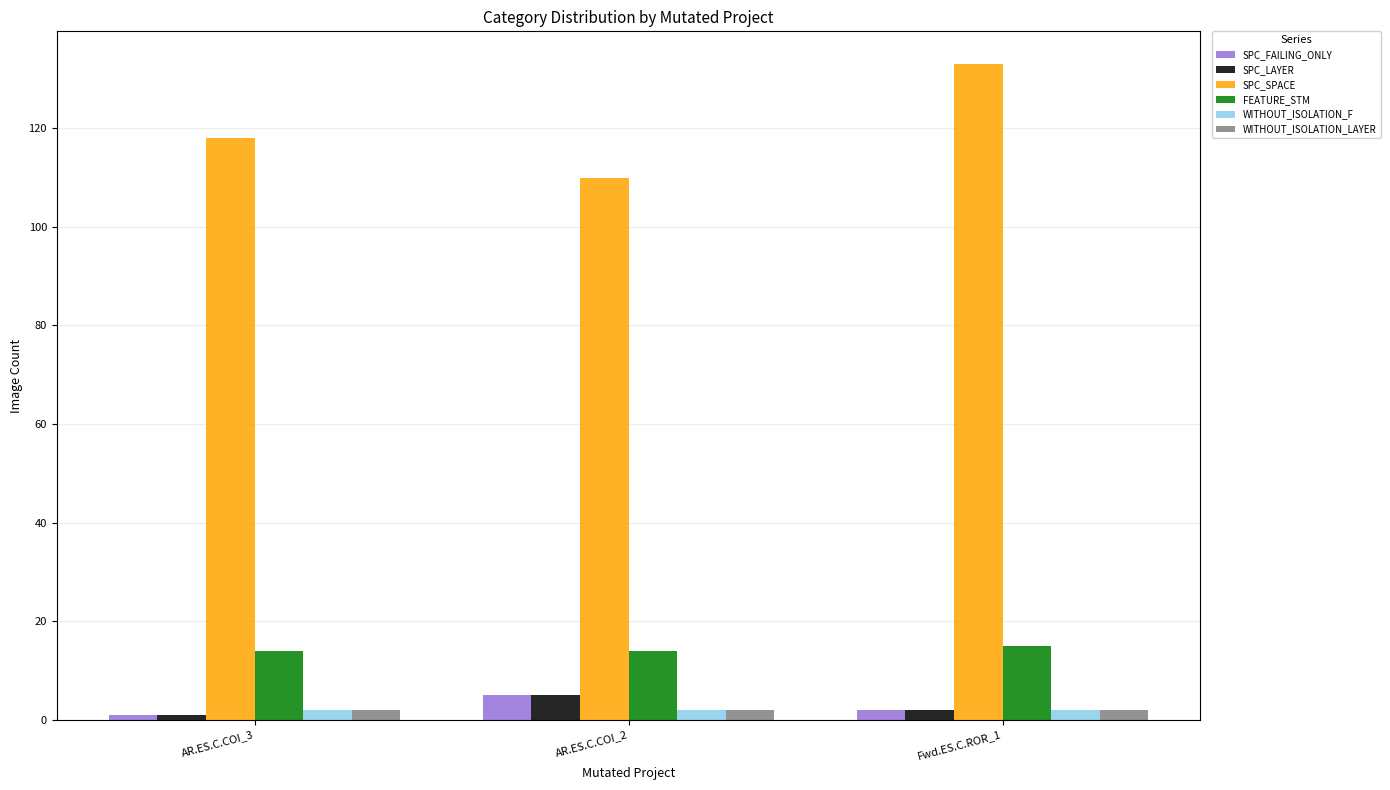

How many SPC_SPACE values are between 110 and 133?

3